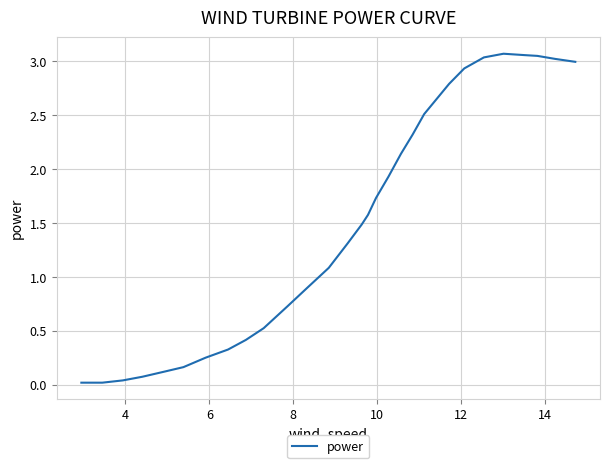

How many interior local peaks (higher than both neighbors) does the data have?

1